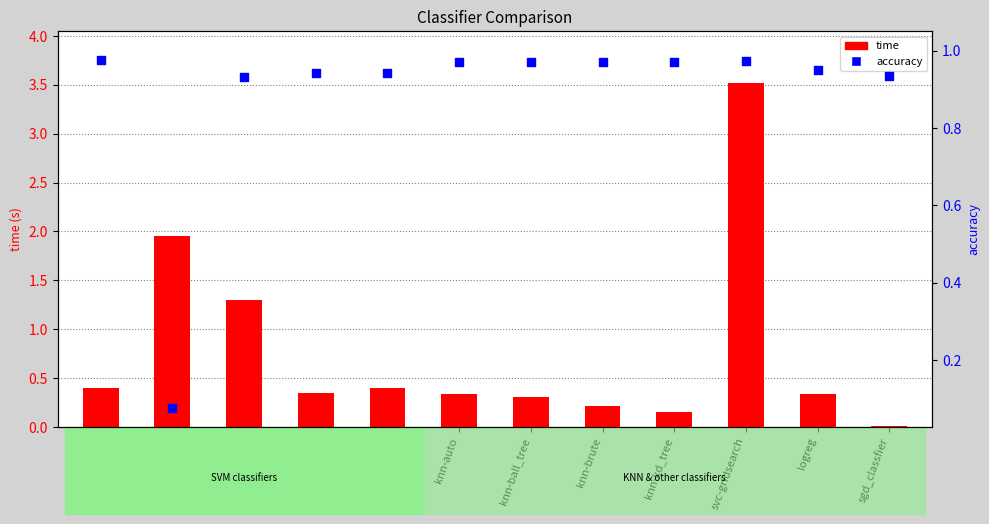

Which series contains the lowest Y value?

time